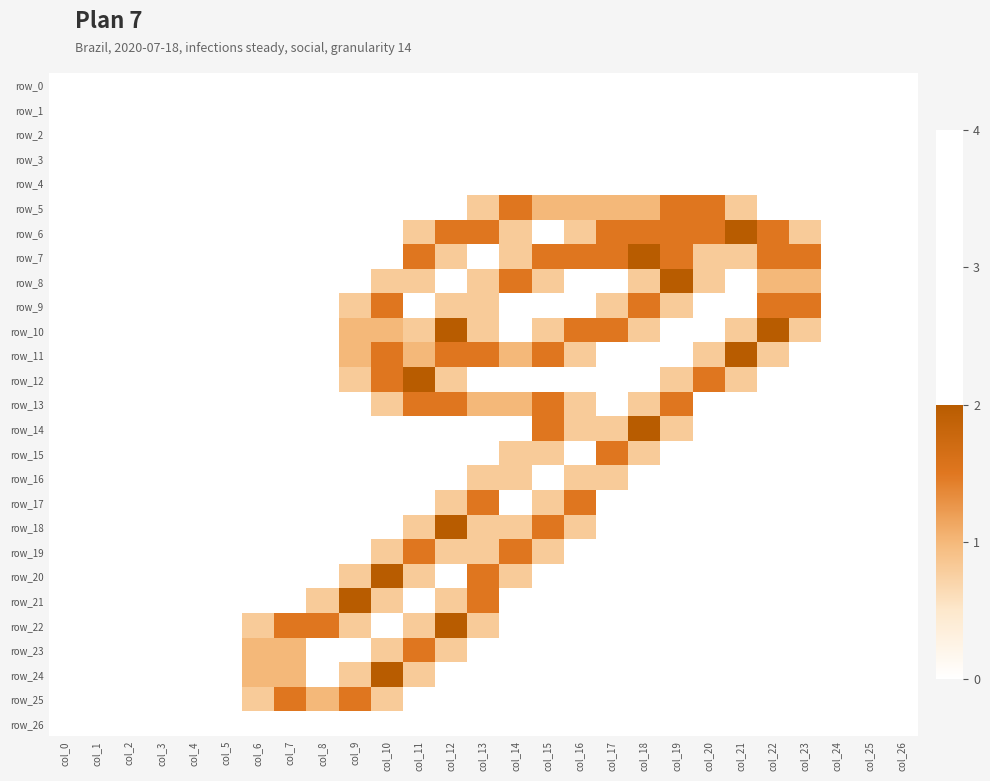

At which label does row_9 reach its peak?

col_10